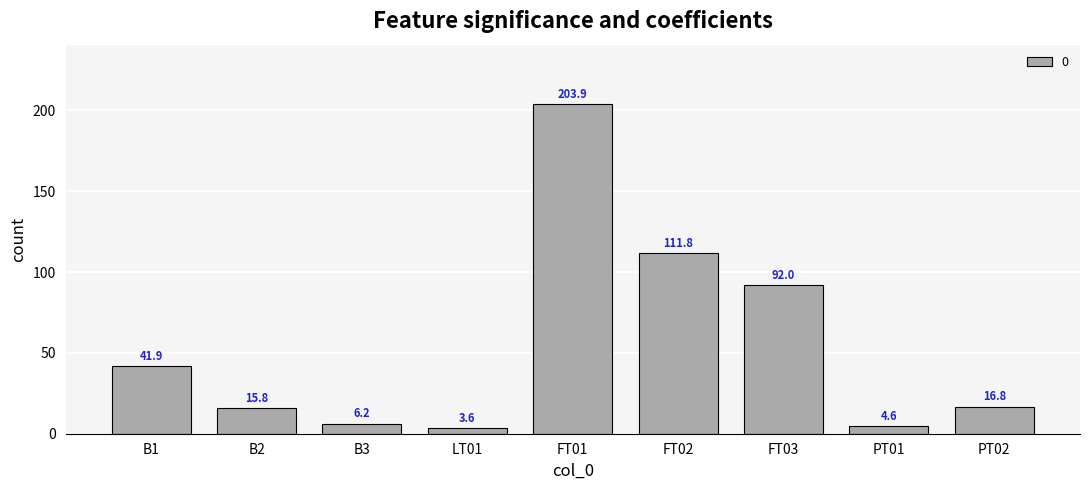

Rank the categories by value from highest to lowest.

FT01, FT02, FT03, B1, PT02, B2, B3, PT01, LT01